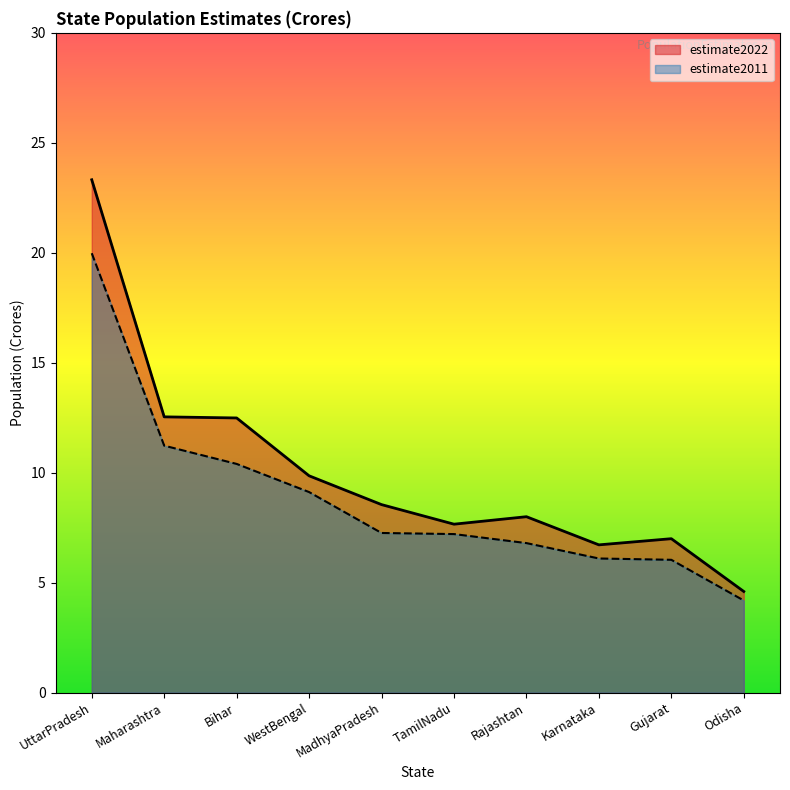

Which series has the largest range (max minus min)?

estimate2022